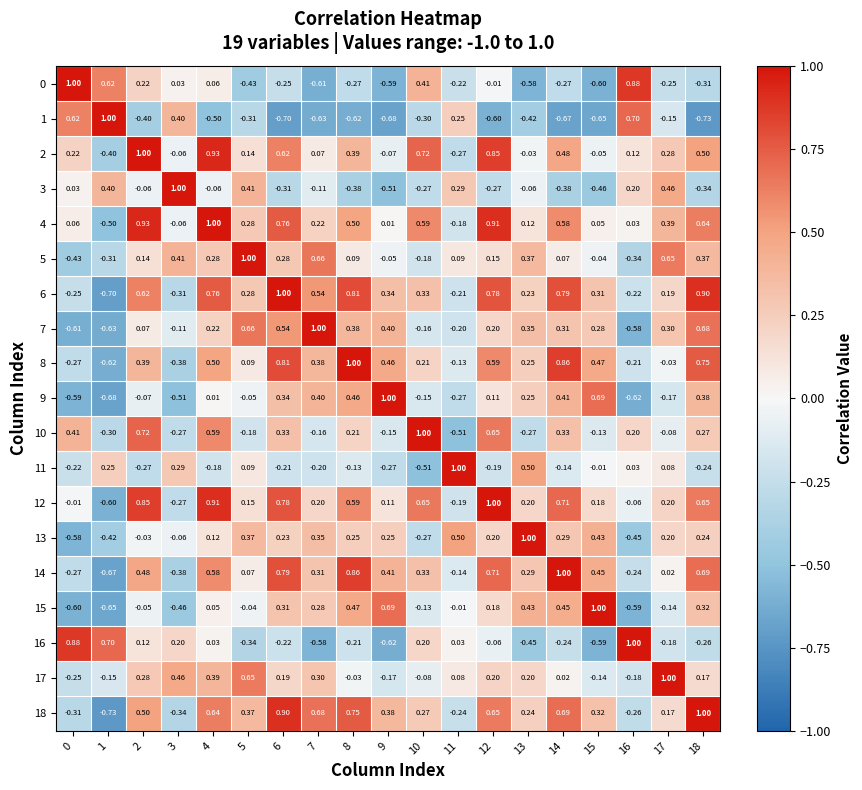

Which series has the largest total across all categories?

4